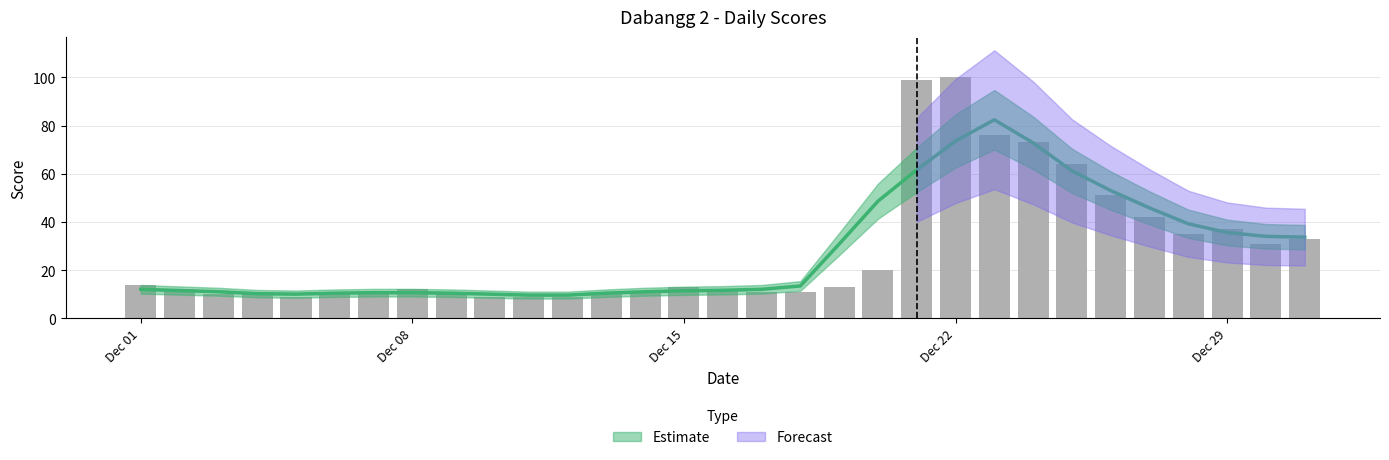

List the labels in order of value, smallest first.

2012-12-05, 2012-12-10, 2012-12-11, 2012-12-12, 2012-12-03, 2012-12-04, 2012-12-06, 2012-12-13, 2012-12-07, 2012-12-09, 2012-12-14, 2012-12-17, 2012-12-18, 2012-12-02, 2012-12-08, 2012-12-16, 2012-12-15, 2012-12-19, 2012-12-01, 2012-12-20, 2012-12-30, 2012-12-31, 2012-12-28, 2012-12-29, 2012-12-27, 2012-12-26, 2012-12-25, 2012-12-24, 2012-12-23, 2012-12-21, 2012-12-22